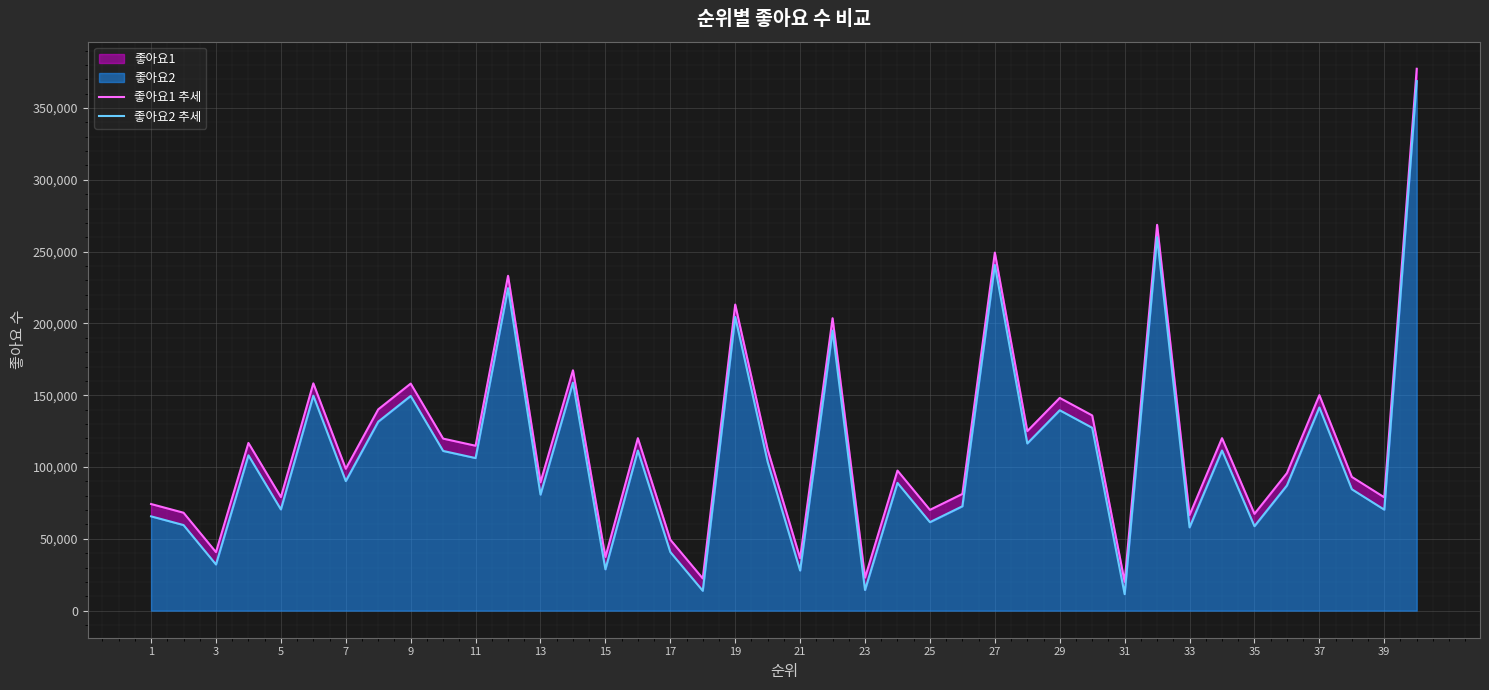

True or false: 좋아요2 추세 and 좋아요1 추세 intersect in this chart.

False